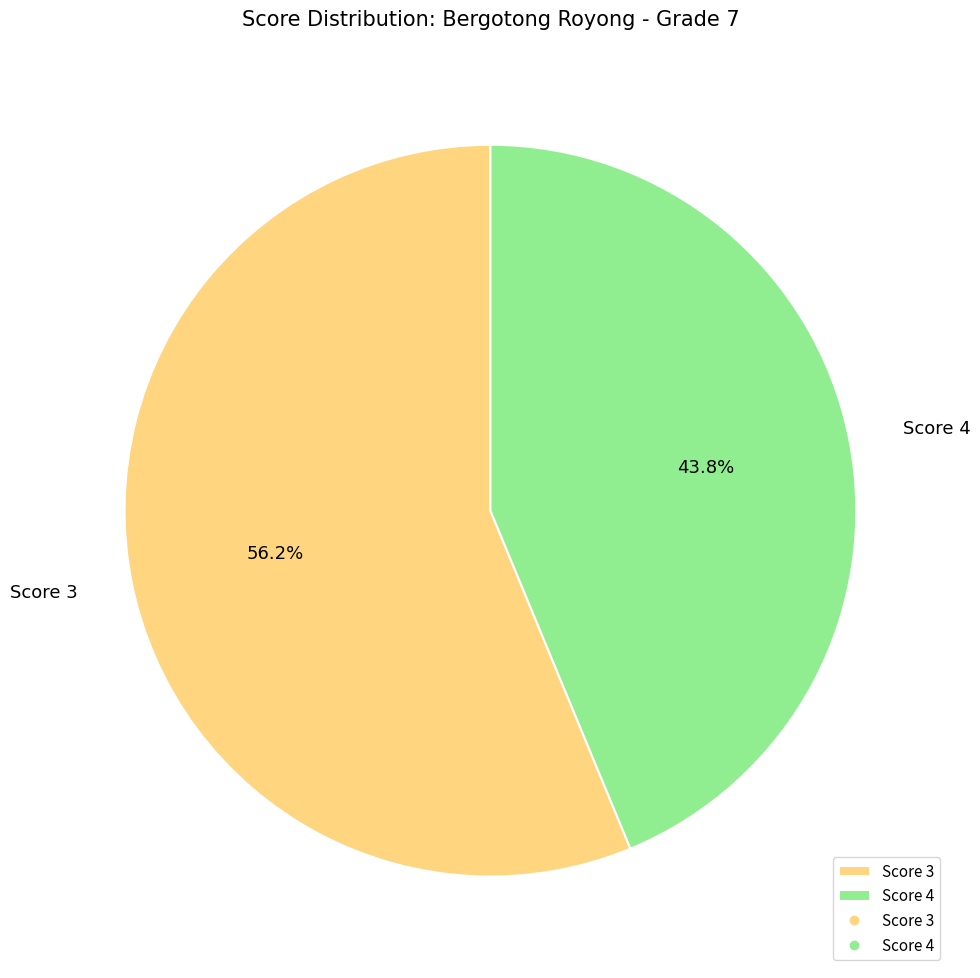

Combined, do Score 4 and Score 3 account for over 50%?

Yes